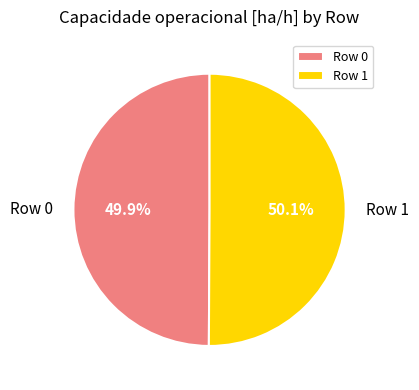

Count the number of slices in the pie.

2